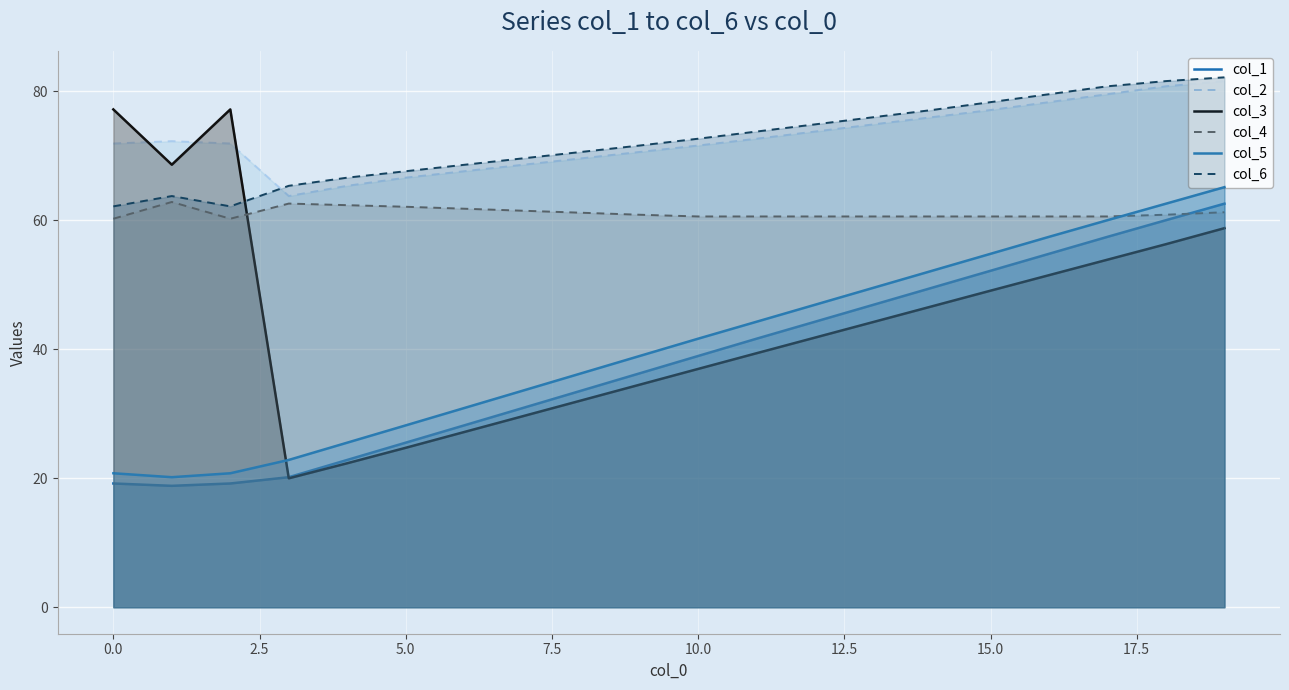

Reading left to right, extract all data points from this chart.

col_1: 19.2	18.8	19.2	20.2	22.8	25.5	28.2	30.9	33.6	36.2	38.9	41.6	44.2	46.9	49.5	52.1	54.8	57.4	60.0	62.5
col_2: 71.9	72.2	71.9	63.7	65.3	66.6	67.6	68.6	69.6	70.6	71.6	72.6	73.7	74.8	75.9	77.1	78.3	79.5	80.7	81.5
col_3: 77.1	68.6	77.1	20.0	22.3	24.7	27.2	29.6	32.0	34.5	36.9	39.4	41.8	44.2	46.6	49.1	51.5	53.9	56.3	58.7
col_4: 60.2	62.8	60.2	62.6	62.3	62.1	61.8	61.4	61.1	60.8	60.6	60.6	60.6	60.6	60.6	60.6	60.6	60.6	60.8	61.2
col_5: 20.8	20.2	20.8	22.8	25.5	28.2	30.9	33.6	36.2	38.9	41.6	44.2	46.9	49.5	52.1	54.8	57.4	60.0	62.5	65.1
col_6: 62.1	63.7	62.1	65.3	66.6	67.6	68.6	69.6	70.6	71.6	72.6	73.7	74.8	75.9	77.1	78.3	79.5	80.7	81.5	82.1